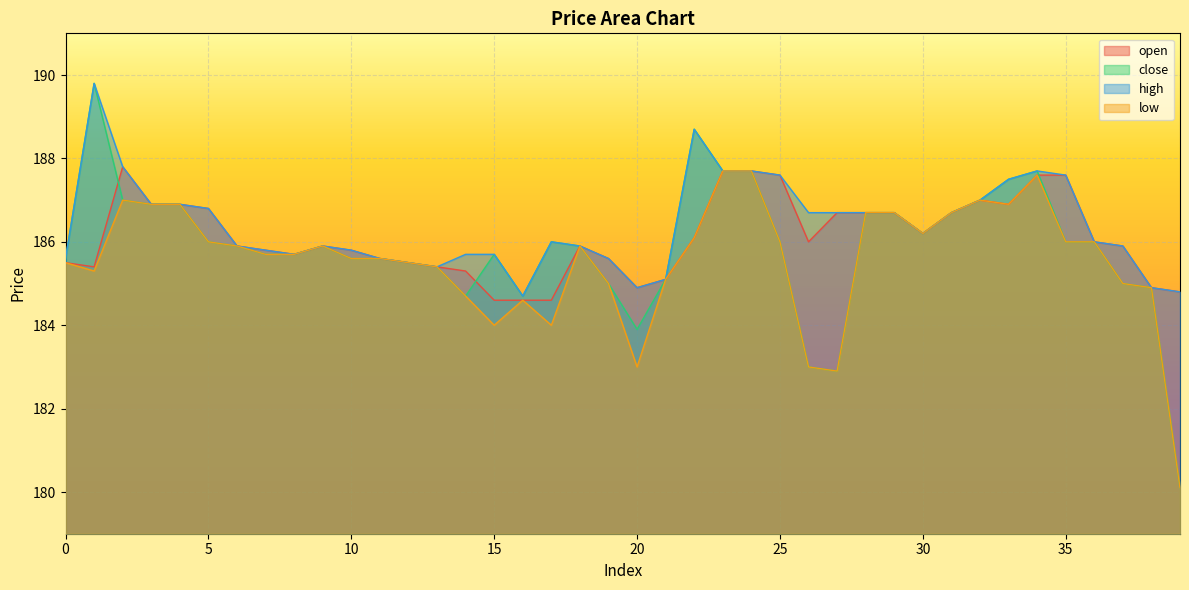

List the series in order of their peak value, highest first.

close, high, open, low